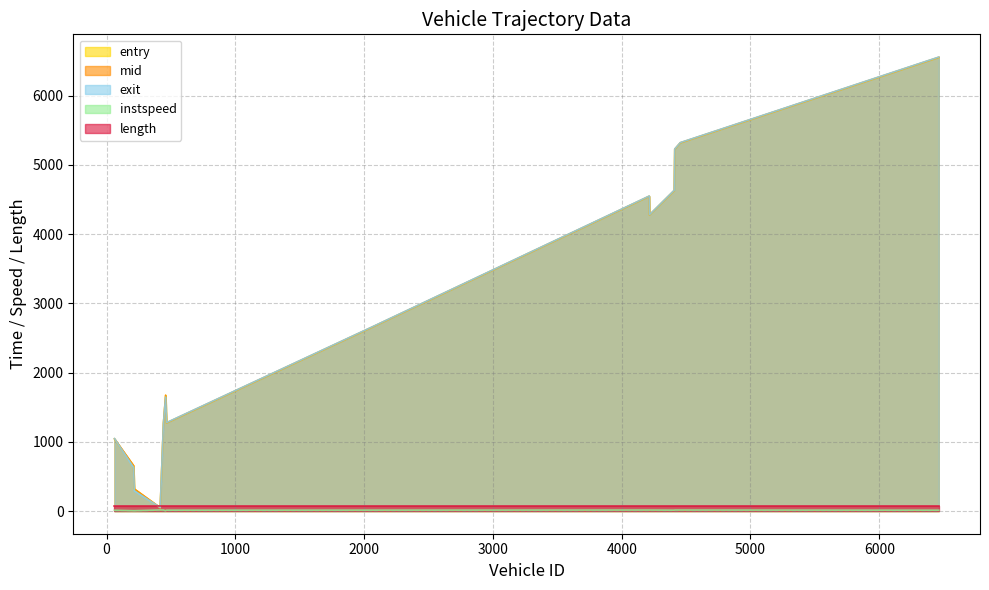

What is the difference between the maximum and second lowest values in the entry series?

6233.4